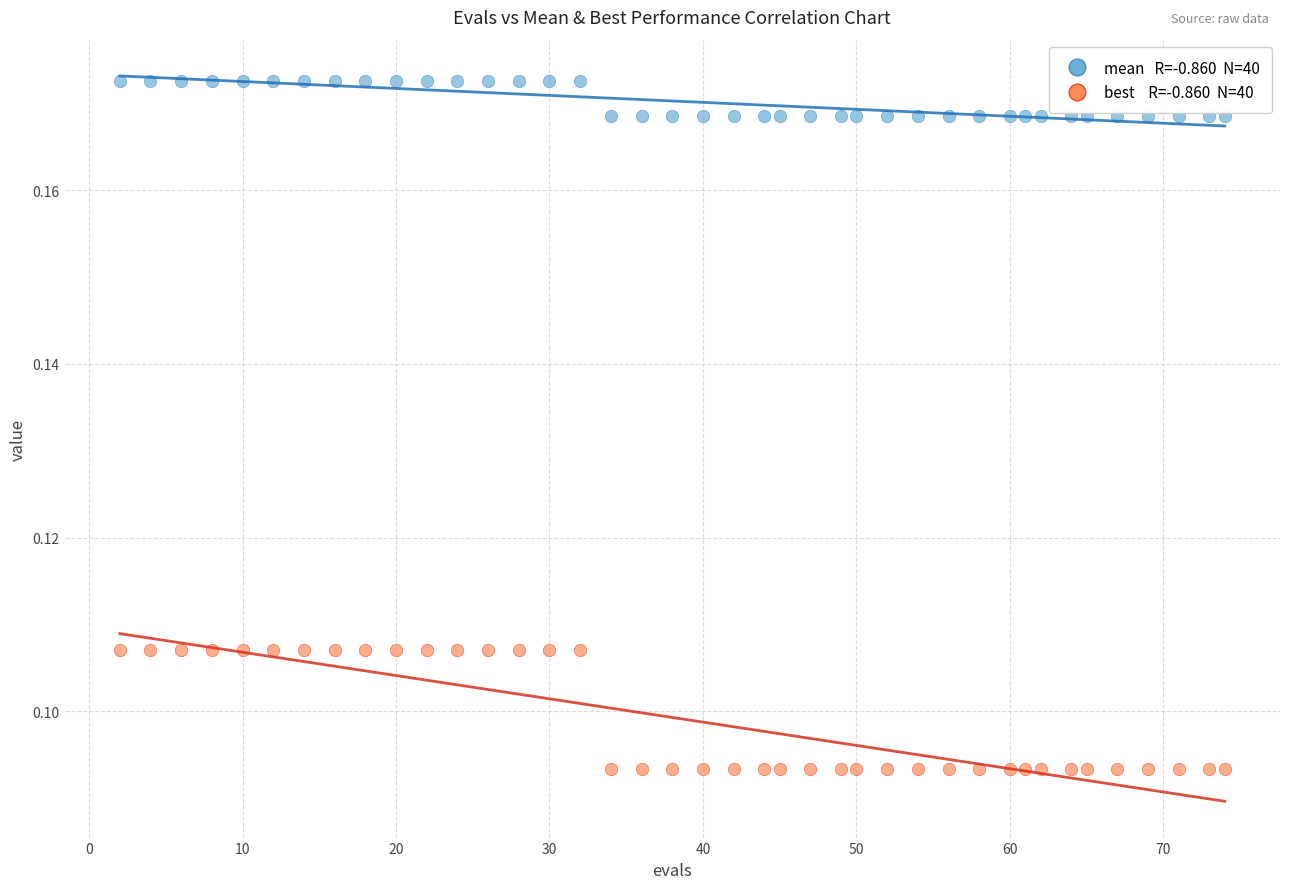

Across all data points, what is the range of X values (max minus min)?

72.0